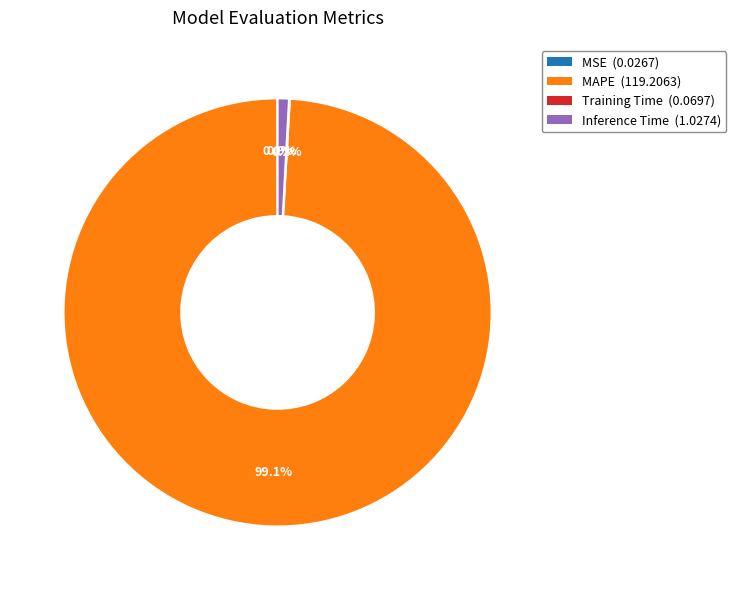

Which slice represents more than half of the pie?

MAPE